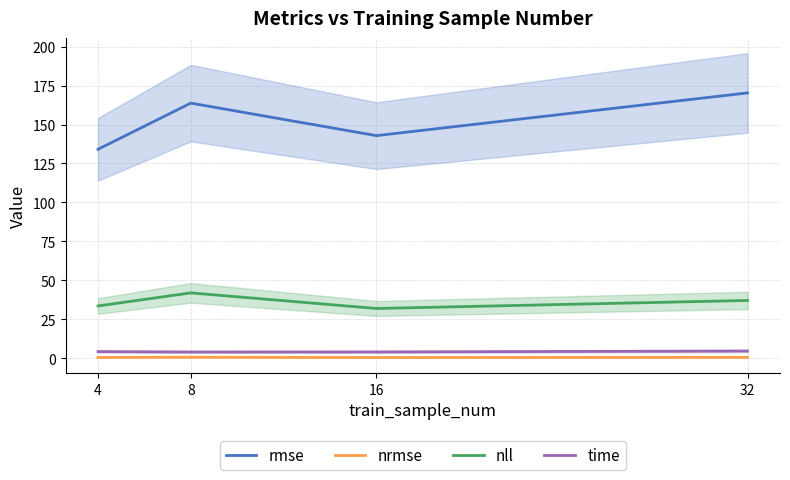

List the series in order of their peak value, highest first.

rmse, nll, time, nrmse